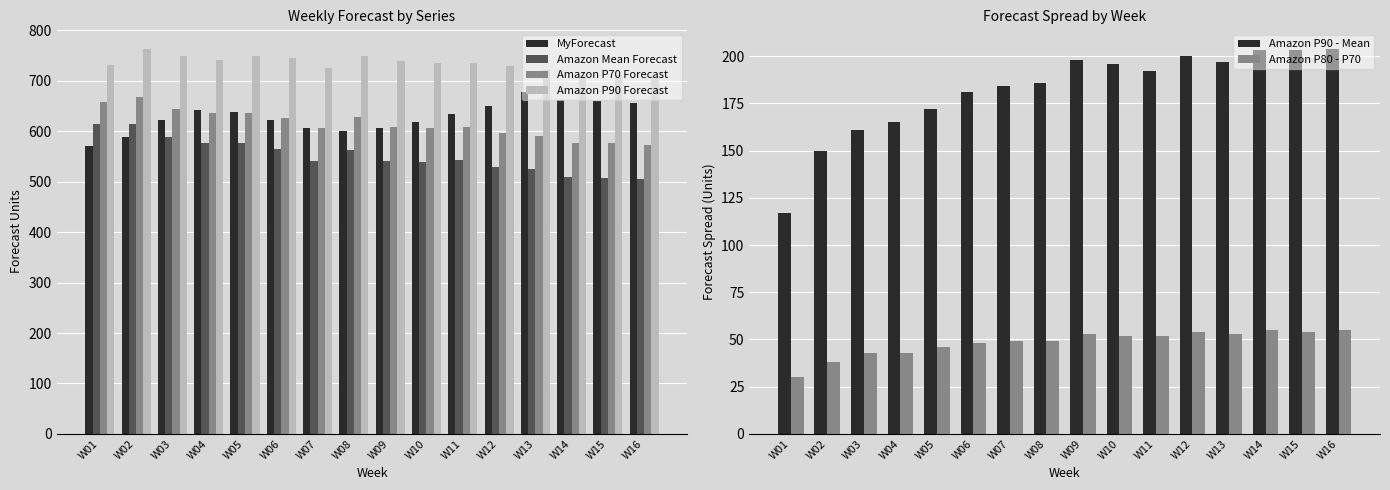

At which category is the sum across all series the highest?

W02